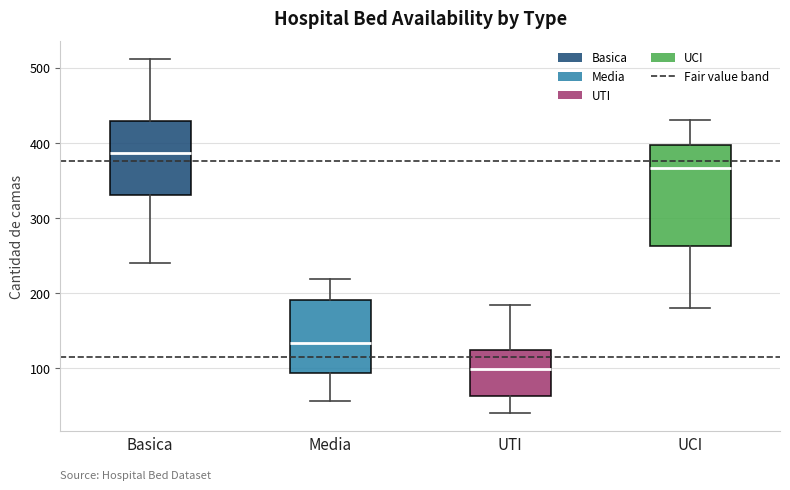

Which box has the highest median line?

Basica